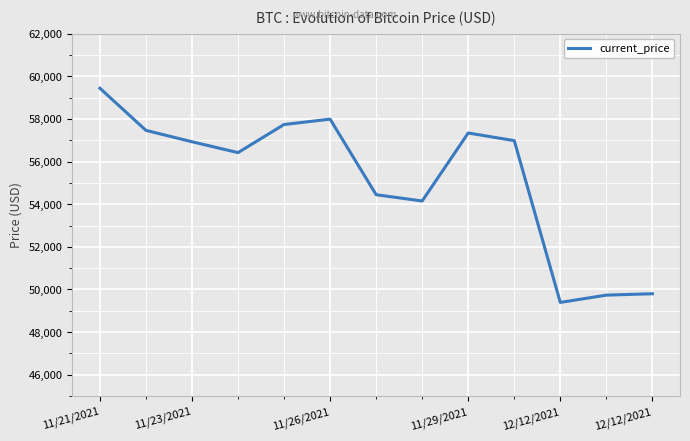

Count the number of categories in the chart.

13